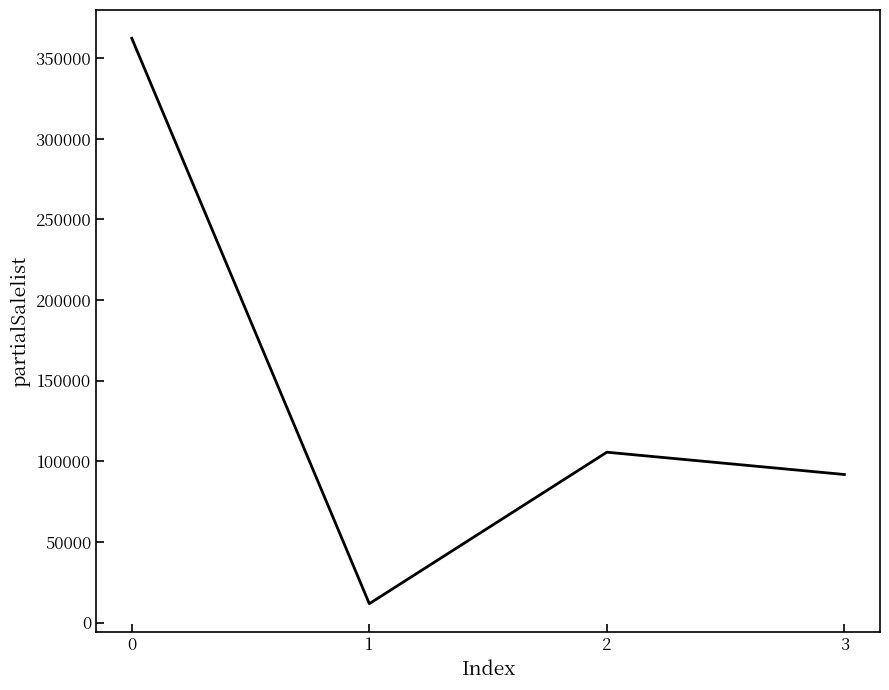

Is it true that the value at 1 is 11690?

True